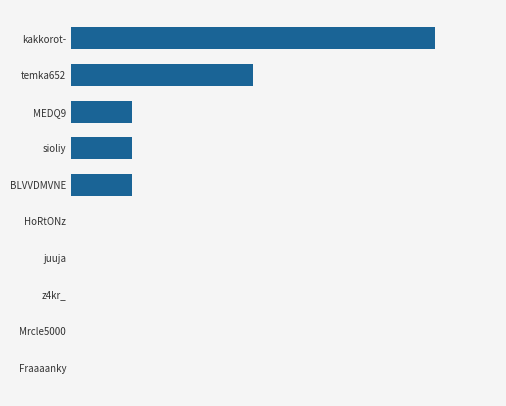

List the labels in order of value, largest first.

kakkorot-, temka652, BLVVDMVNE, sioliy, MEDQ9, Fraaaanky, Mrcle5000, z4kr_, juuja, HoRtONz